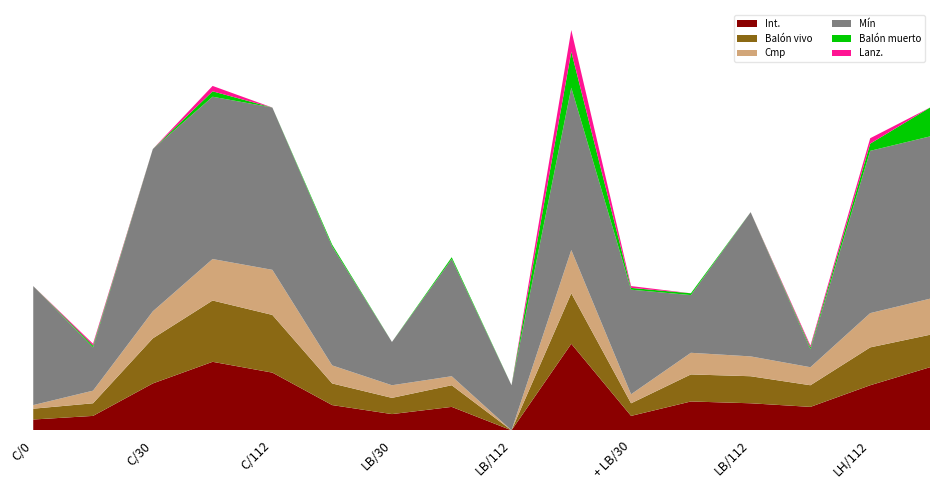

Reading right to left, list all the values displayed in this chart.

Int.: 35	25	13	15	16	8	48	0	13	9	14	32	38	26	8	6
Balón vivo: 18	21	12	15	15	7	28	0	12	9	12	32	34	25	7	6
Cmp: 20	19	10	11	12	5	24	0	5	7	10	25	23	15	7	2
Mín: 90	90	10	80	32	58	90	25	65	24	66	90	90	90	24	66
Balón muerto: 16	4	1	0	1	1	20	0	1	0	1	0	3	0	1	0
Lanz.: 0	3	1	0	0	1	12	0	0	0	0	0	3	0	1	0